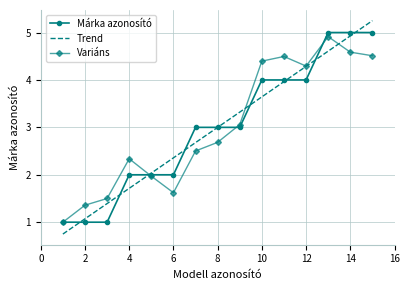

What is the highest value of the Márka azonosító series?

5.0